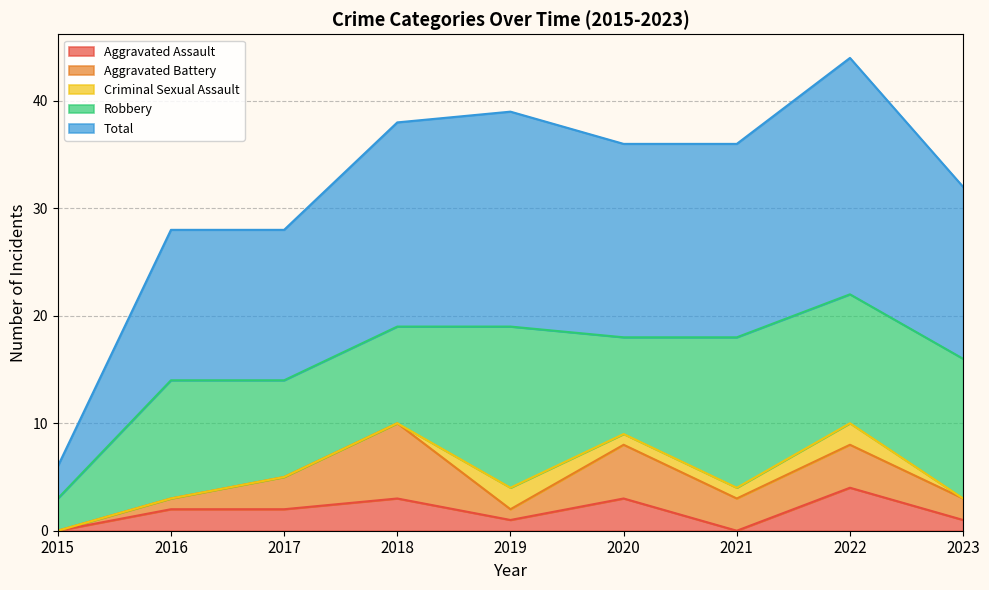

What are all the series names shown in the legend?

Aggravated Assault, Aggravated Battery, Criminal Sexual Assault, Robbery, Total